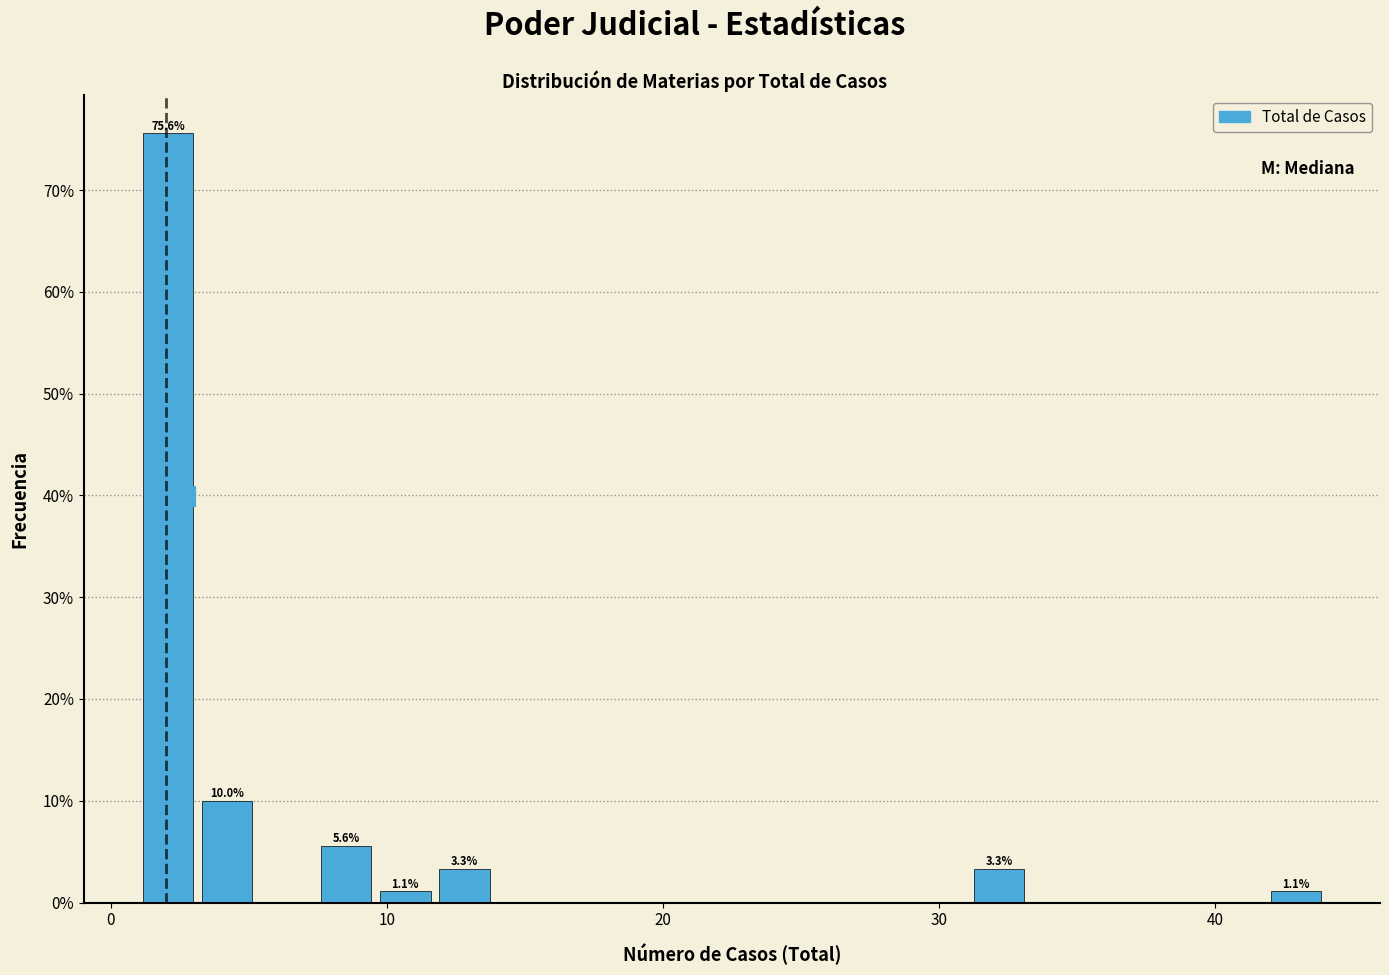

Read against the x-axis, roughly where is the centre of the tallest bar?

2